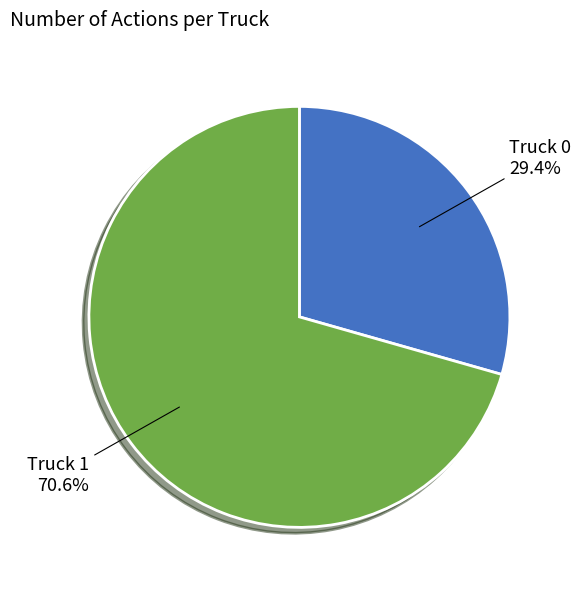

Between Truck 0 and Truck 1, which is larger?

Truck 1